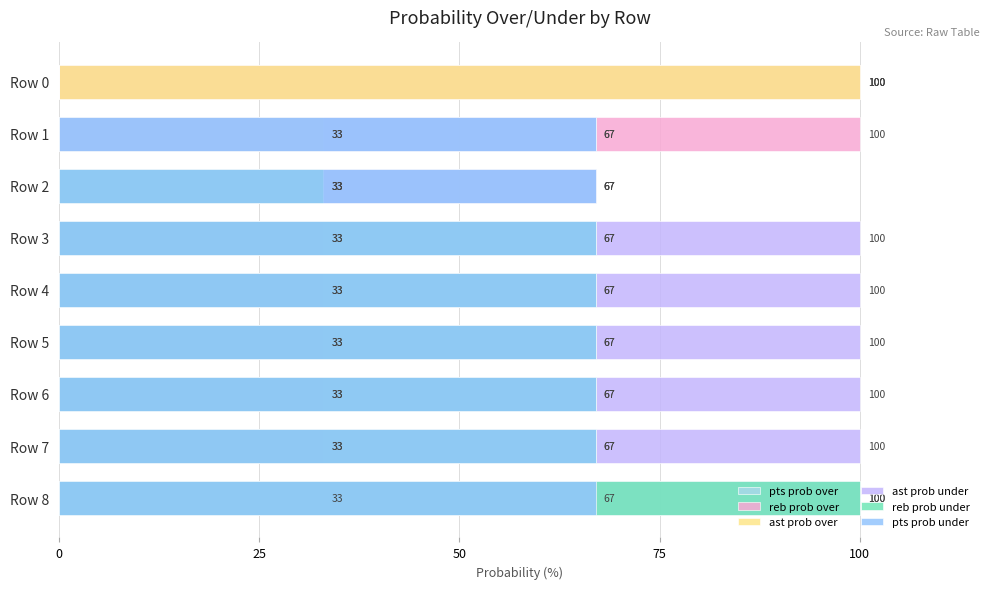

Between Row 3 and Row 6, which series saw the biggest shift?

pts prob over